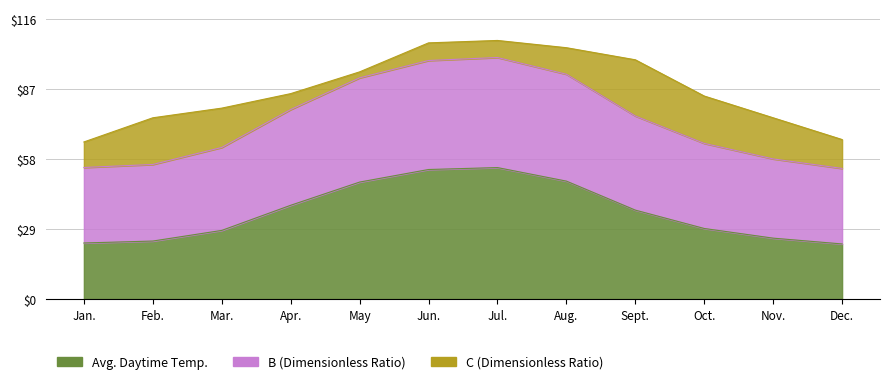

Where is B (Dimensionless Ratio) nearest to the value 76?

Sept.